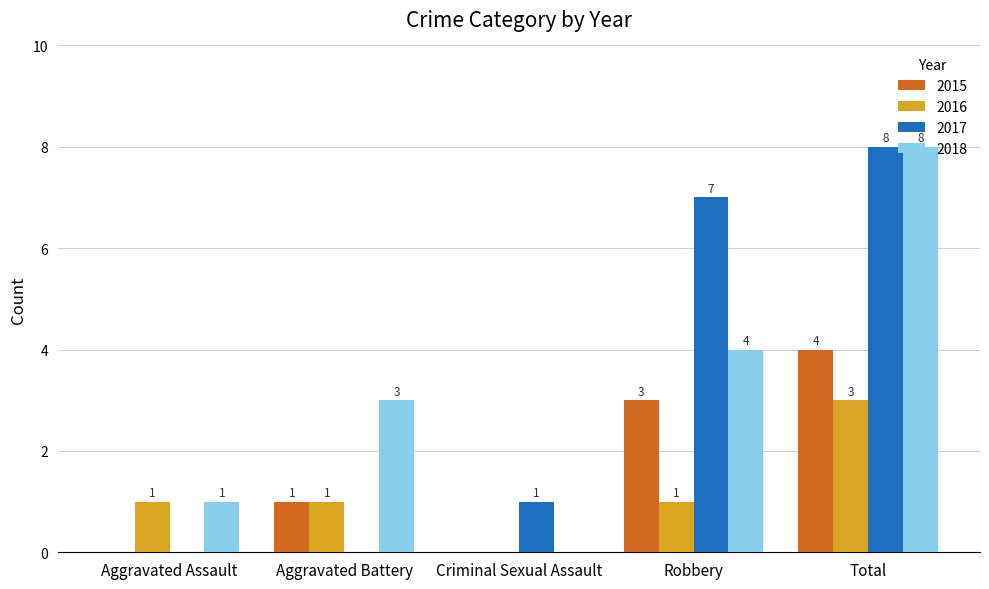

At which category is the sum across all series the highest?

Total